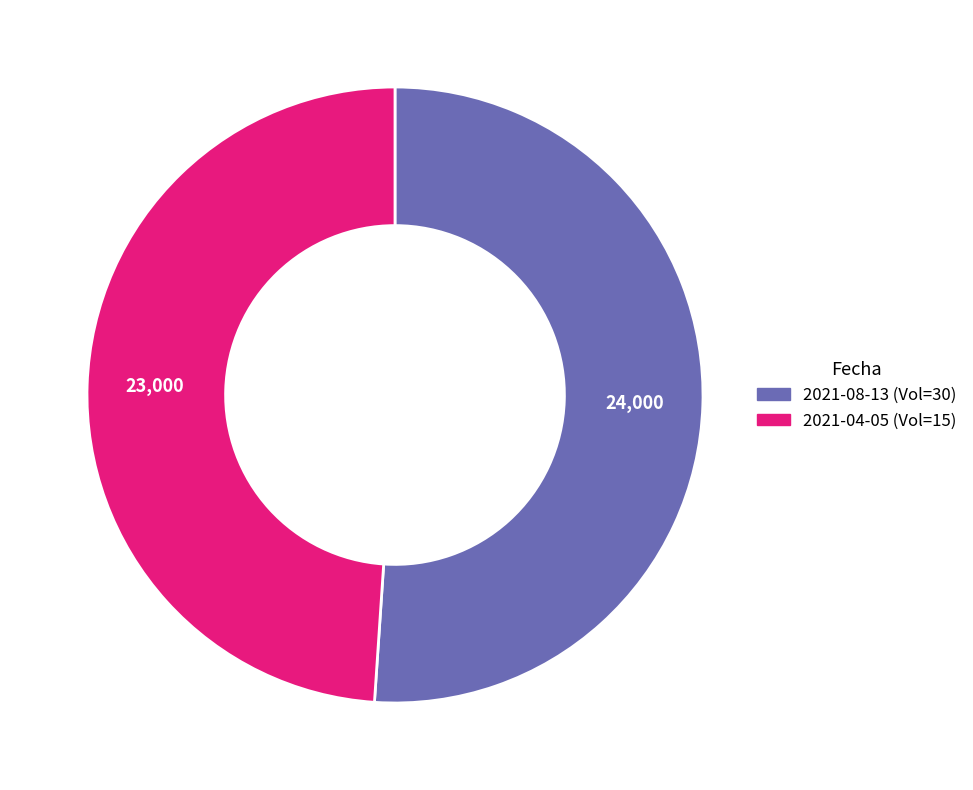

Do 2021-08-13 (Vol=30) and 2021-04-05 (Vol=15) together represent more than half of the pie?

Yes